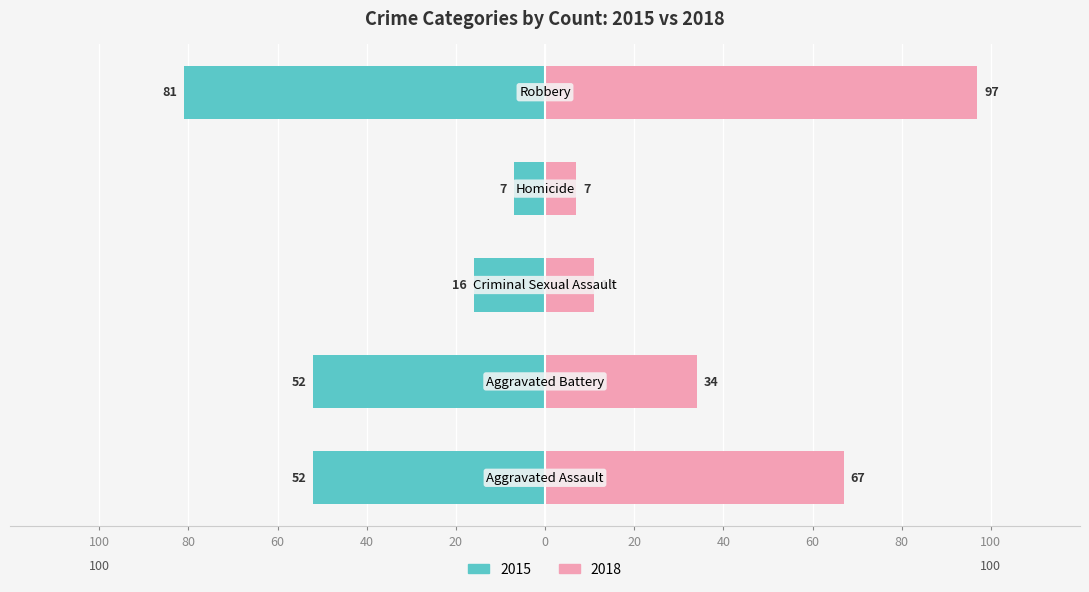

List the series in order of their overall mean, highest first.

2018, 2015